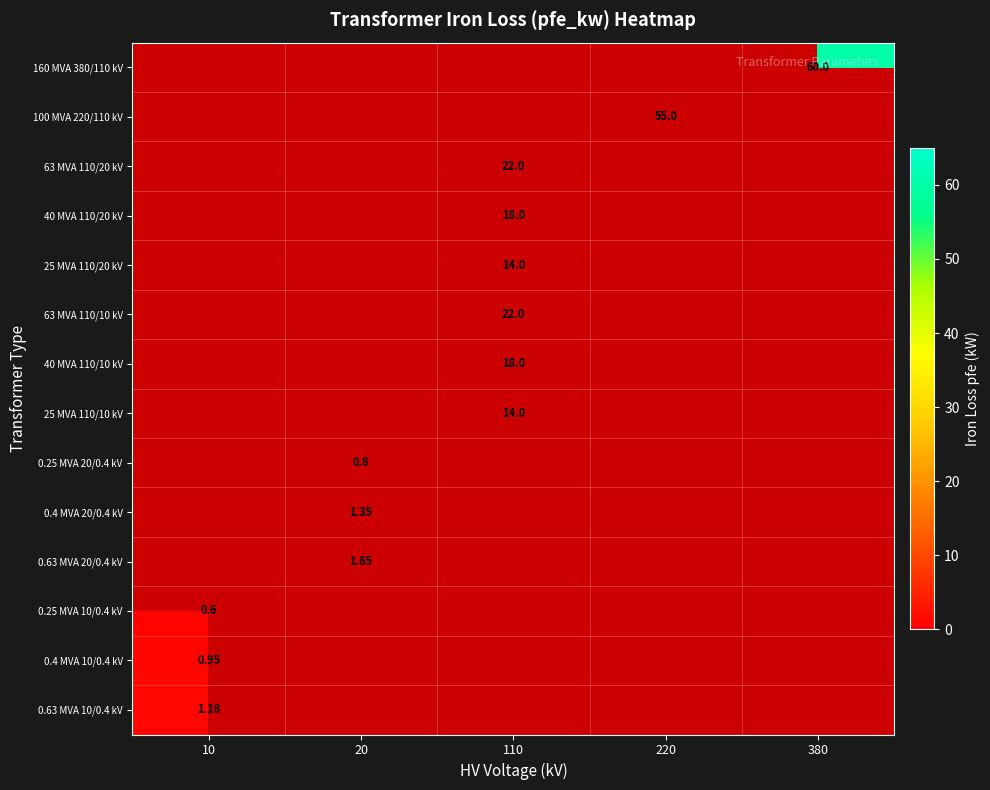

Which series has the largest range (max minus min)?

0.25 MVA 10/0.4 kV